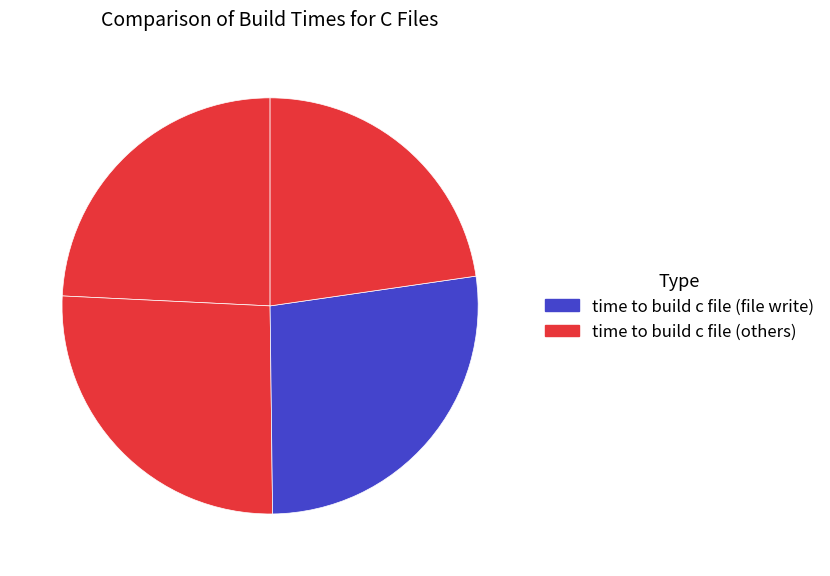

How many segments does this pie chart have?

4